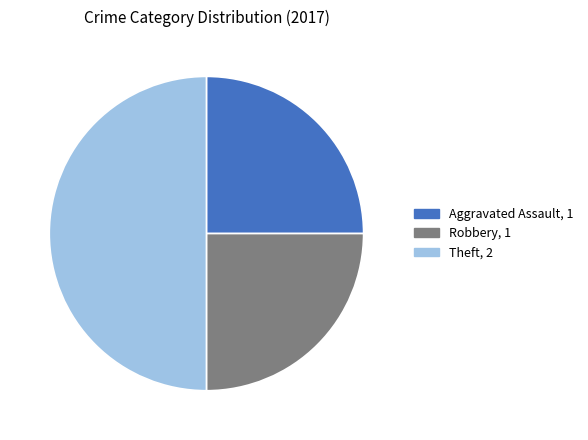

Count the number of slices in the pie.

3